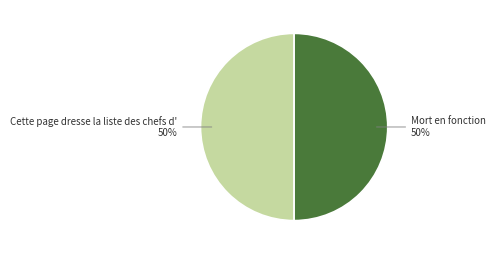

To the nearest percent, what is the average slice percentage?

50%